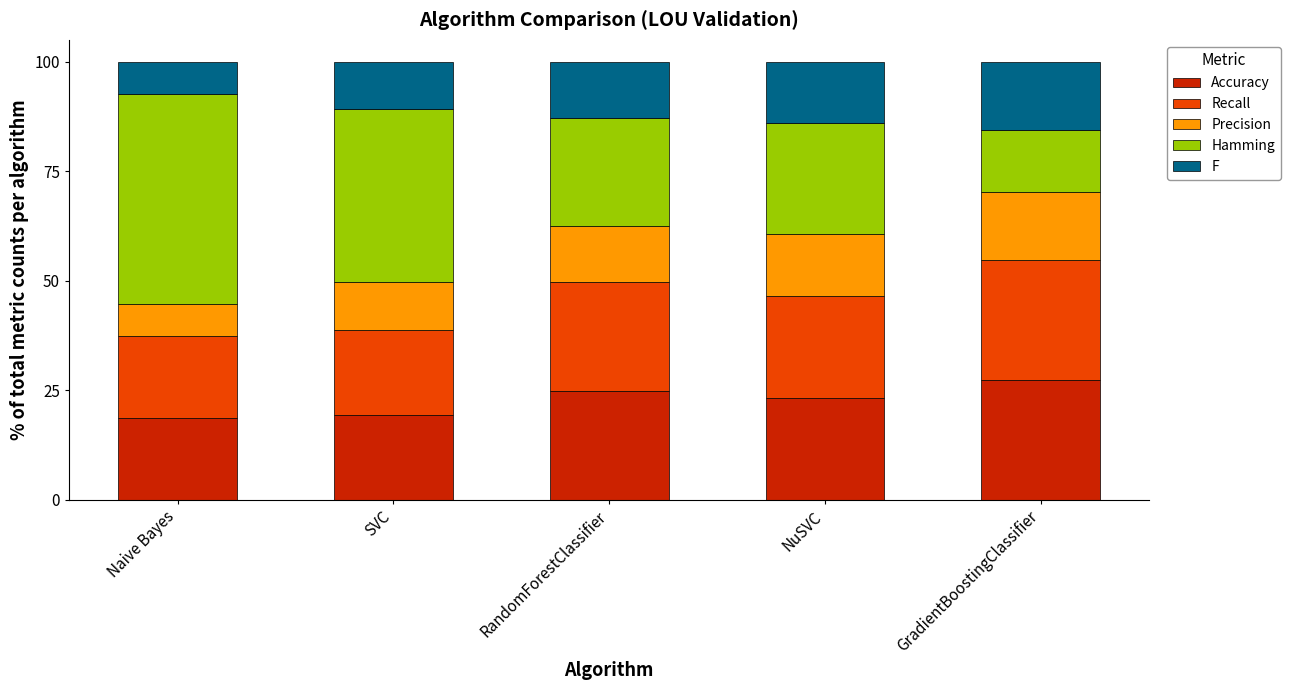

What value does the Accuracy series have at GradientBoostingClassifier?

27.4